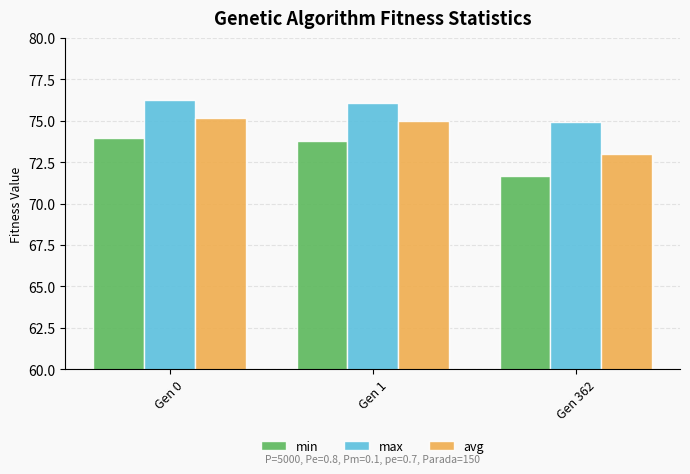

What is the minimum value for avg?

73.0